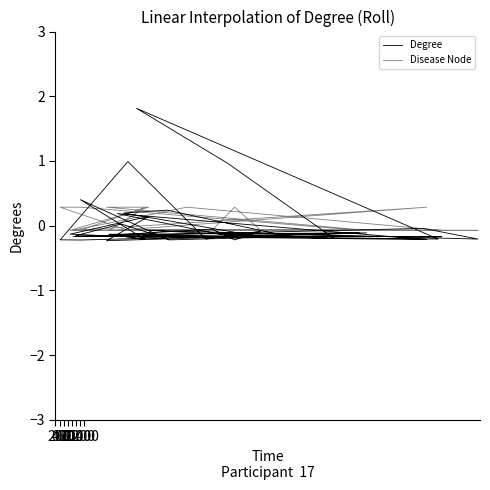

Is it true that Degree equals 0.0 at 26?

False